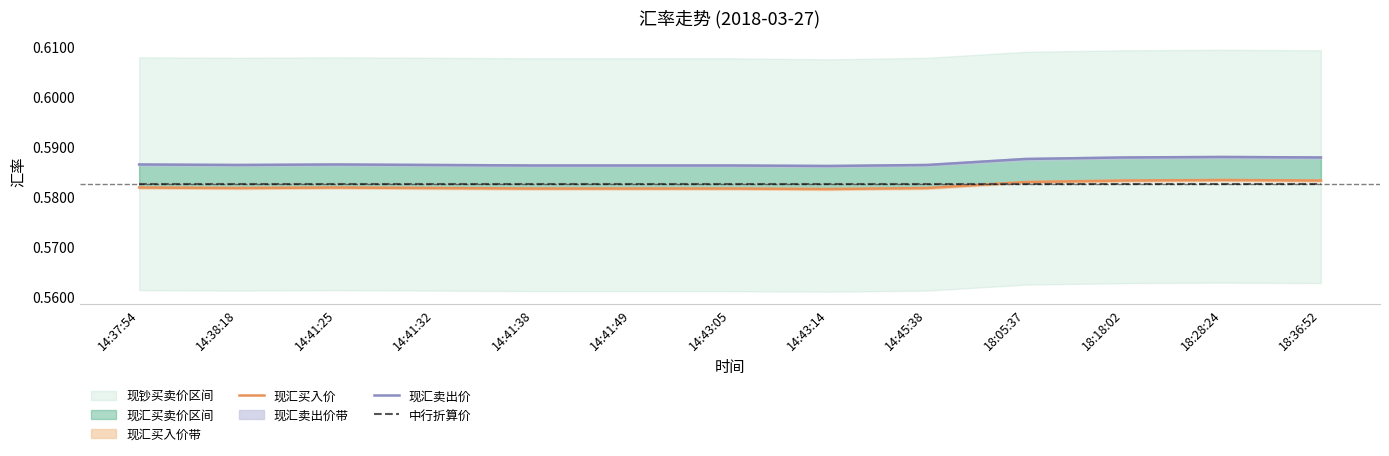

List the series in order of their peak value, lowest first.

中行折算价, 现汇买入价, 现汇卖出价